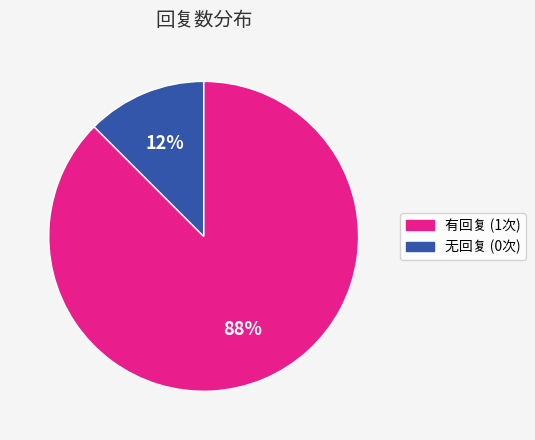

Is there any slice that represents more than half of the pie?

Yes